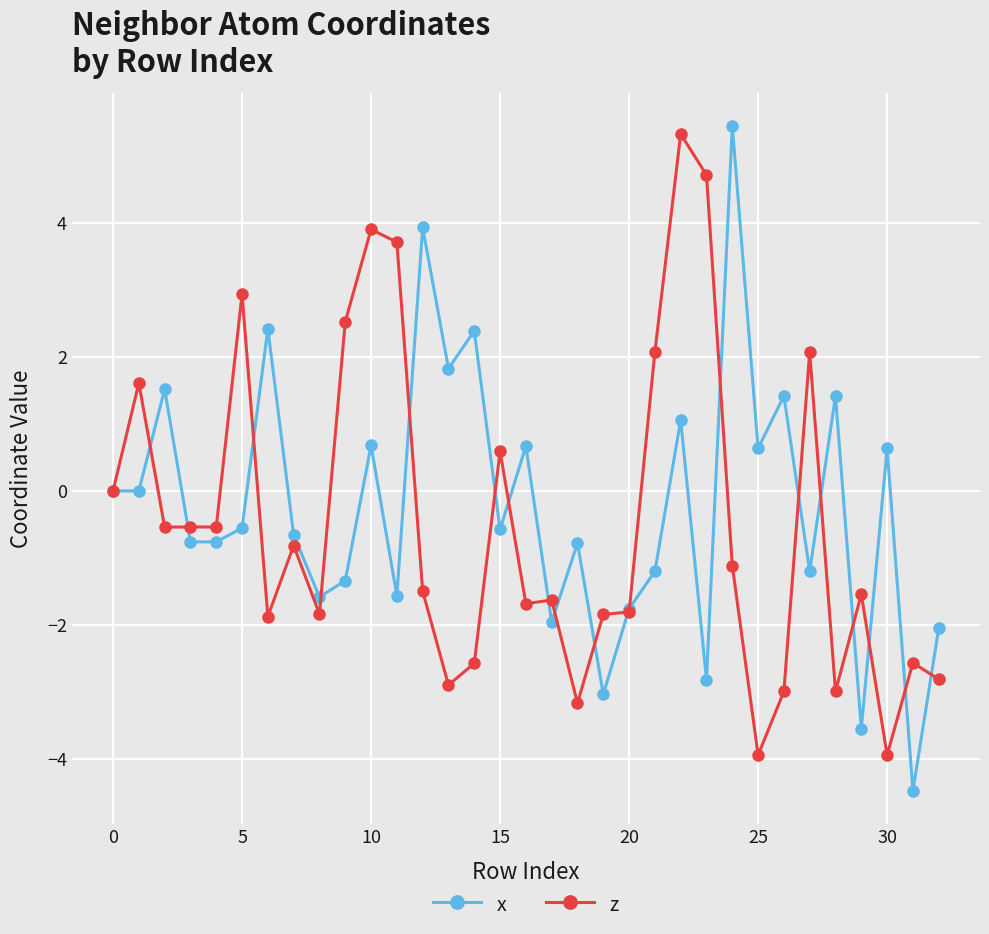

True or false: x has more than 1 interior local peaks.

True